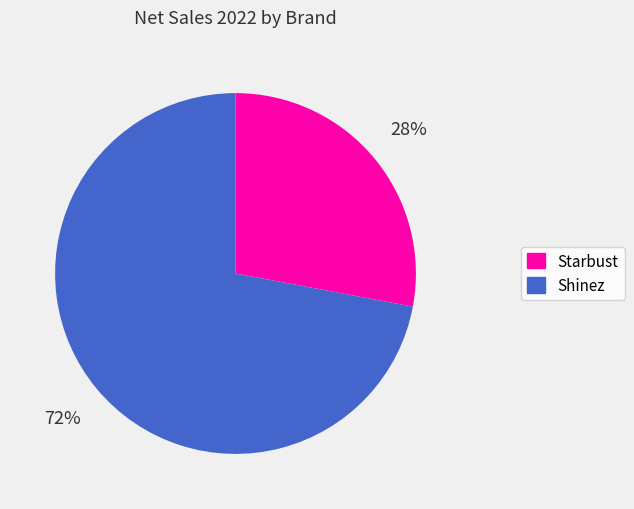

Count the number of slices in the pie.

2